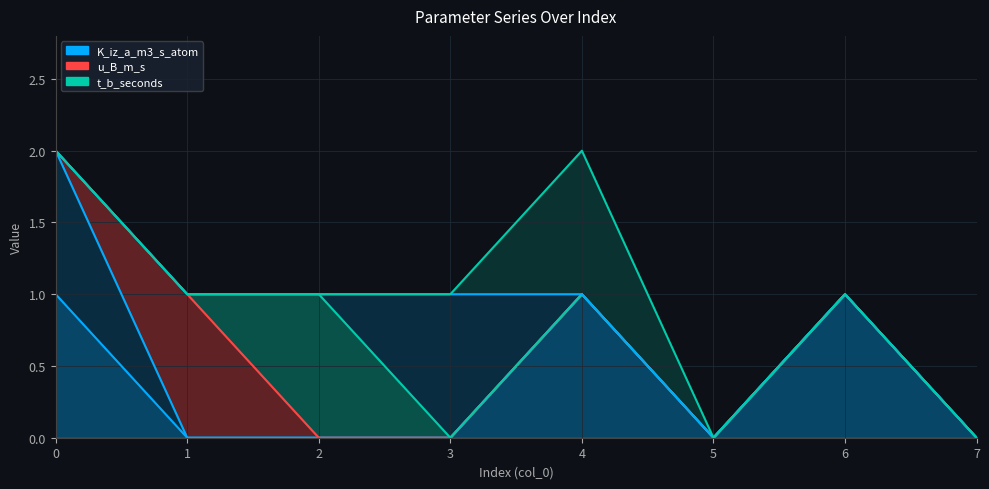

Count the number of data series in this chart.

6